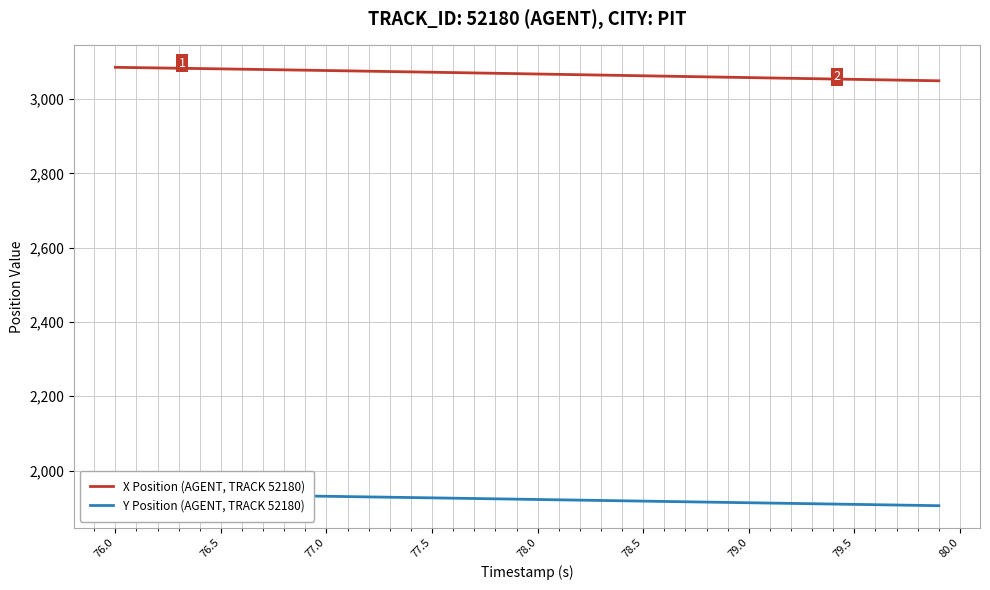

The value of X Position (AGENT, TRACK 52180) at 76.5 is 3081.7. True or false?

True